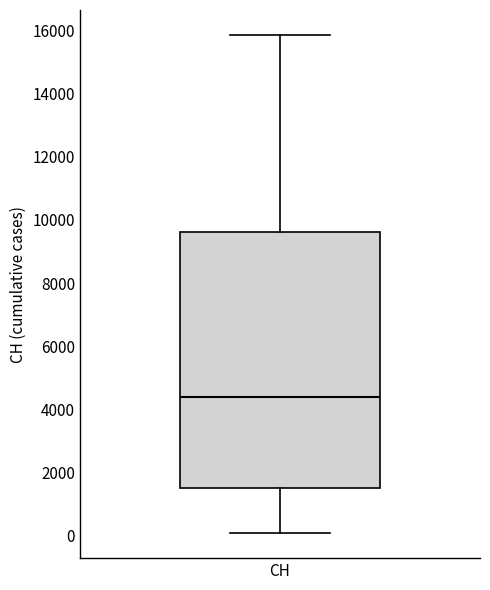

Transcribe this box plot: give where the median line is, the range the box spans, and where the two whiskers end, as read against the y-axis. The values are not printed on the chart, so give them approximately, as read against the axis.

median 4400, box 1400 to 9600, whiskers 0 to 15800